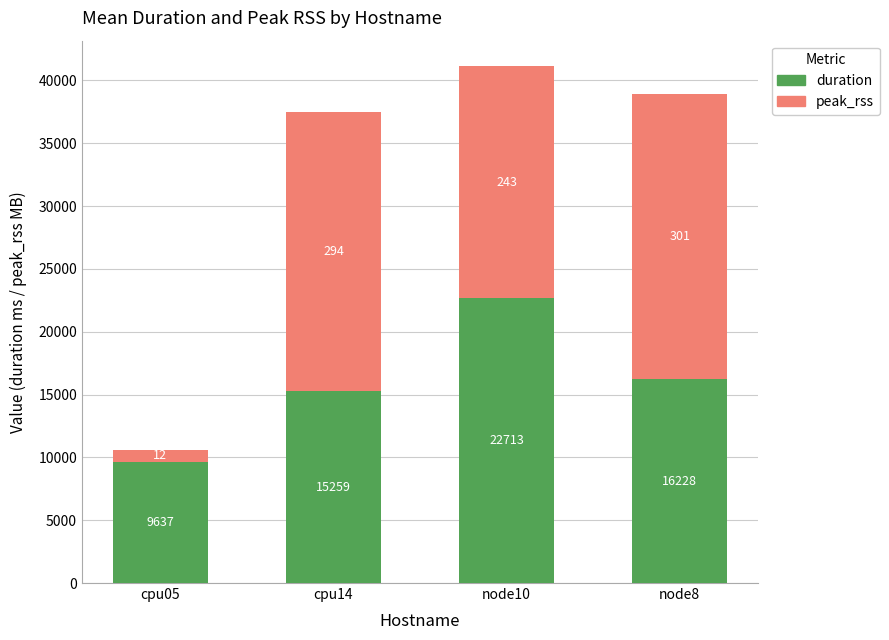

What is the difference between the maximum and minimum values in the duration series?

13076.0